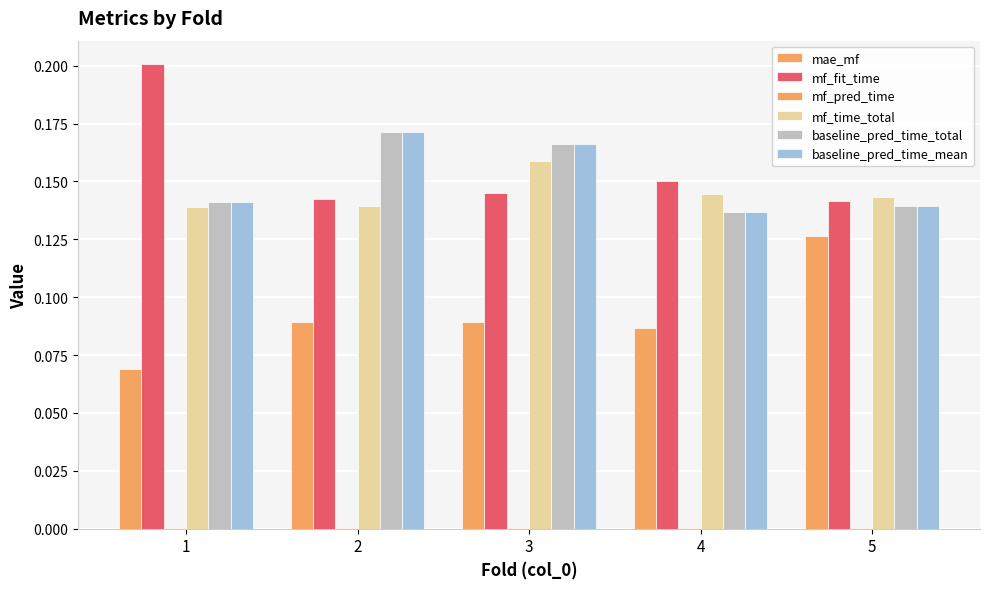

Does the chart contain stacked bars?

No